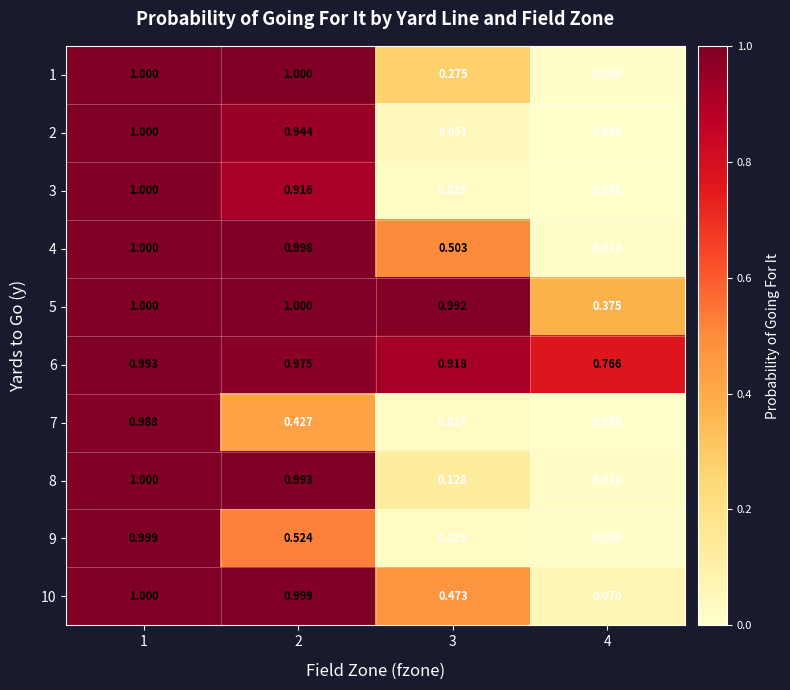

Is the value of 7 at 1 greater than the value of 4 at 4?

Yes